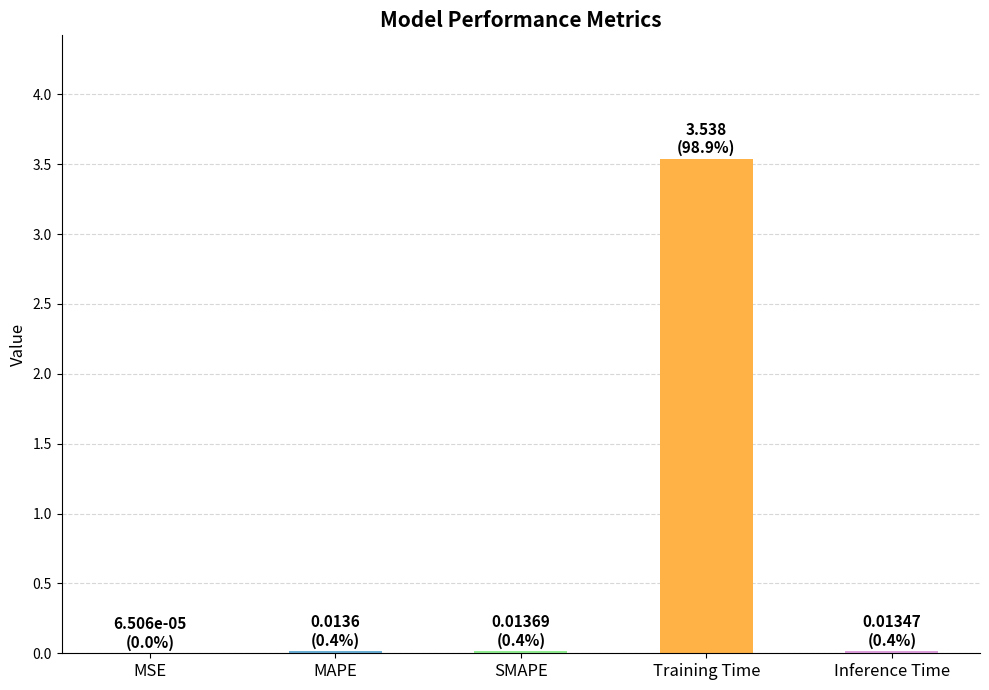

What is the greatest value displayed?

3.5